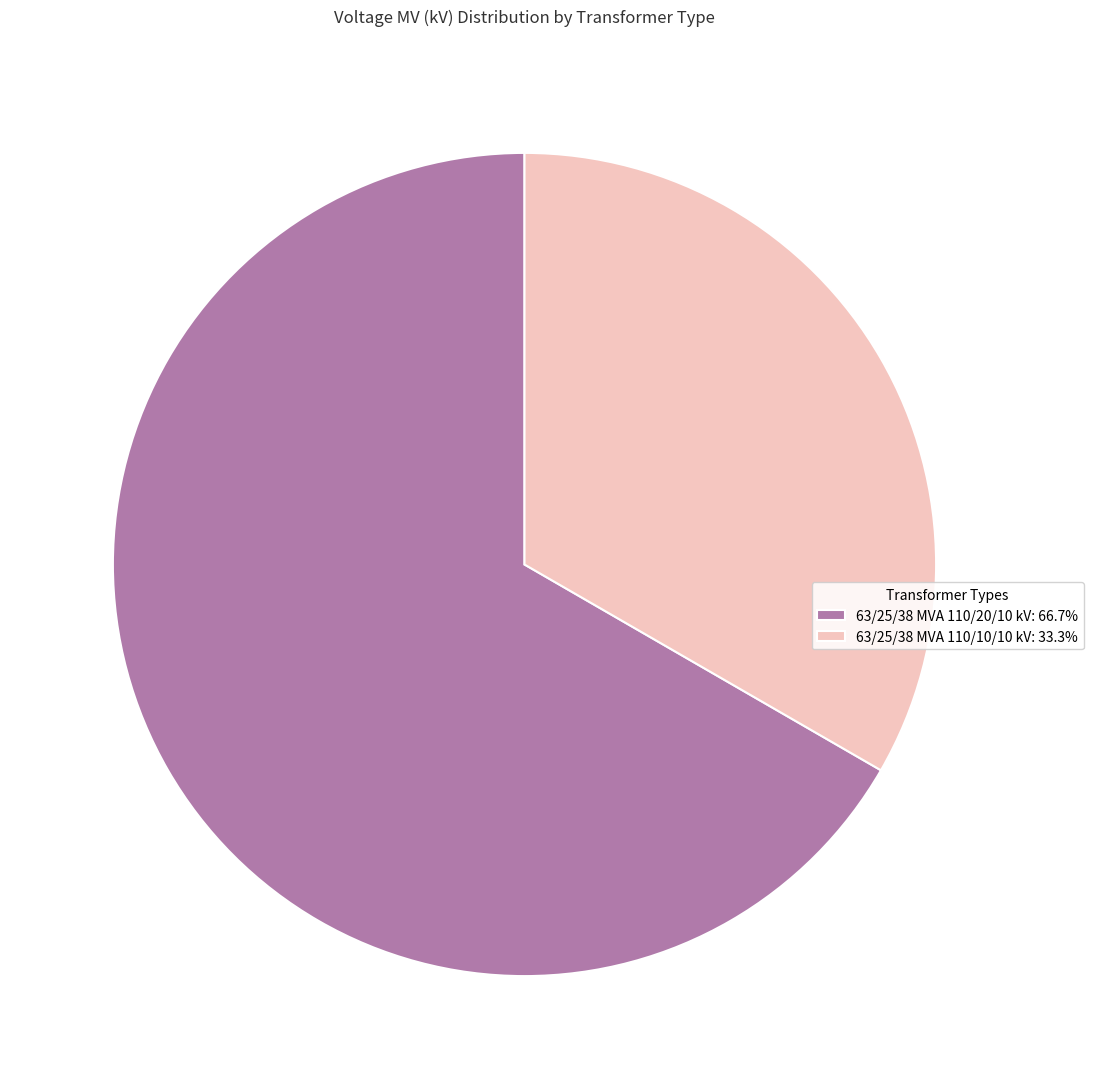

Which category has the biggest portion of the pie?

63/25/38 MVA 110/20/10 kV